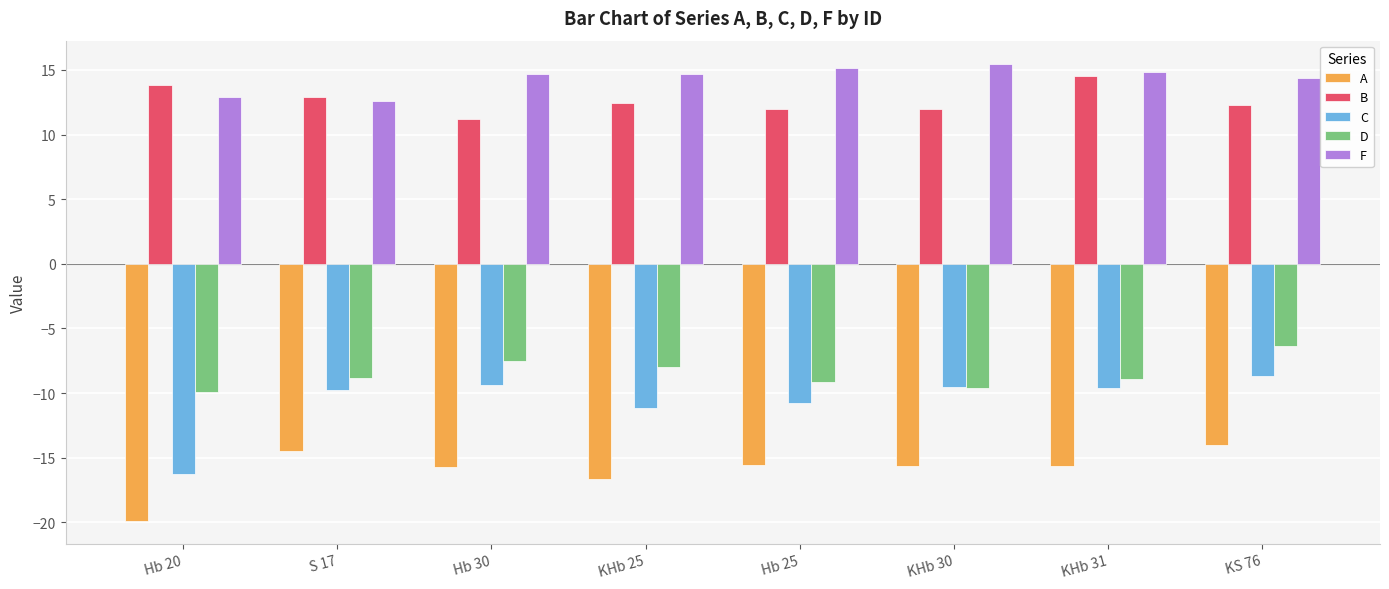

What is the spread (max minus min) of values at KHb 31?

30.5